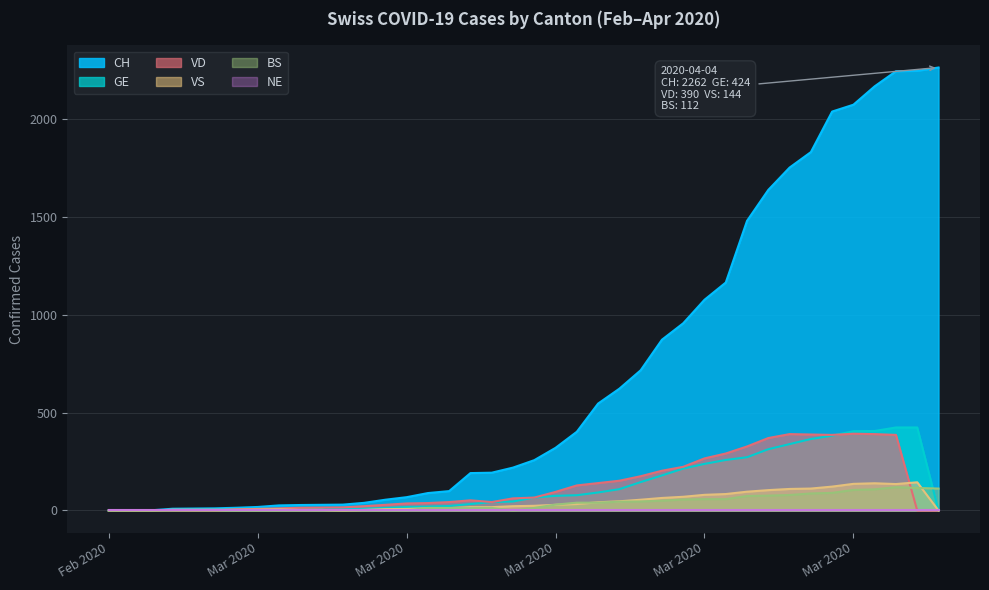

Which category has the highest value across all series?

2020-04-04